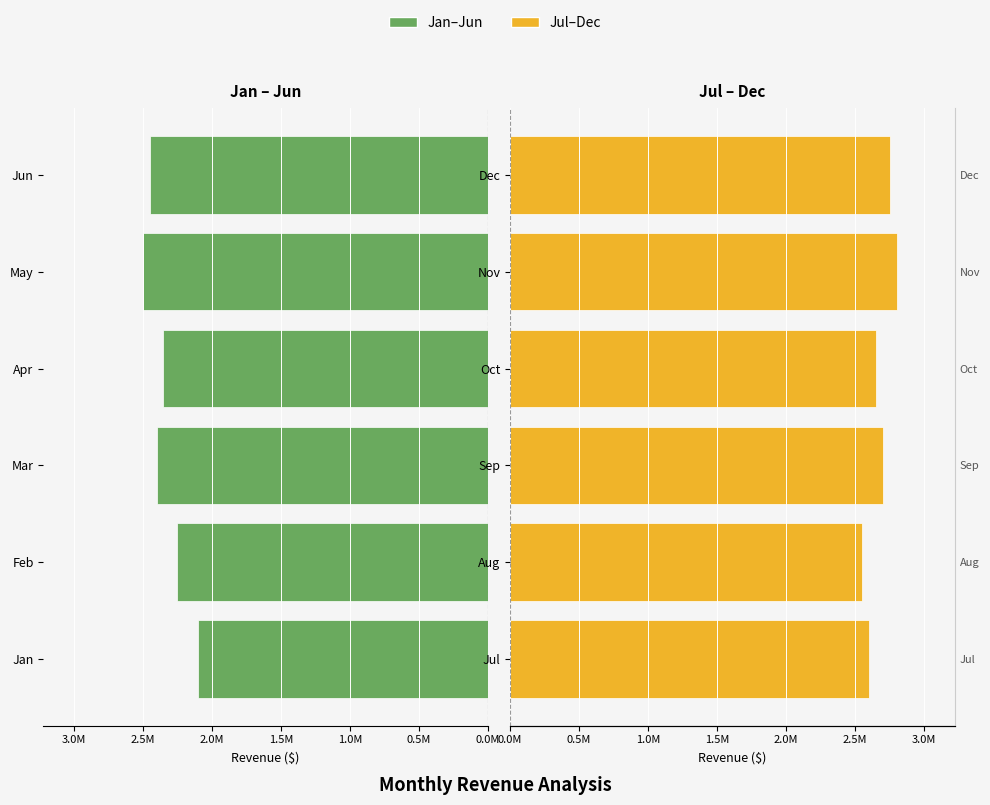

What is the smallest value displayed?

2100000